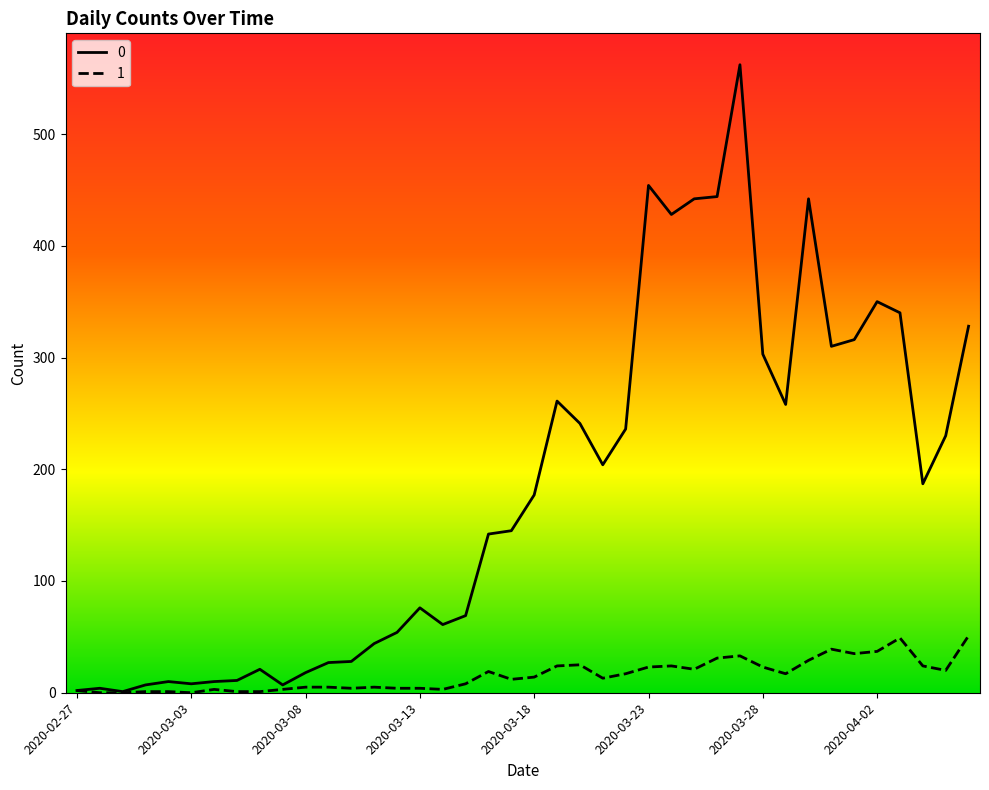

In 0, how many points are higher than both neighbors (excluding endpoints)?

9